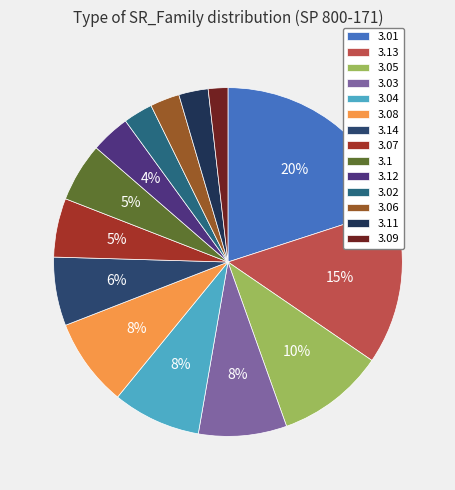

How many segments does this pie chart have?

14